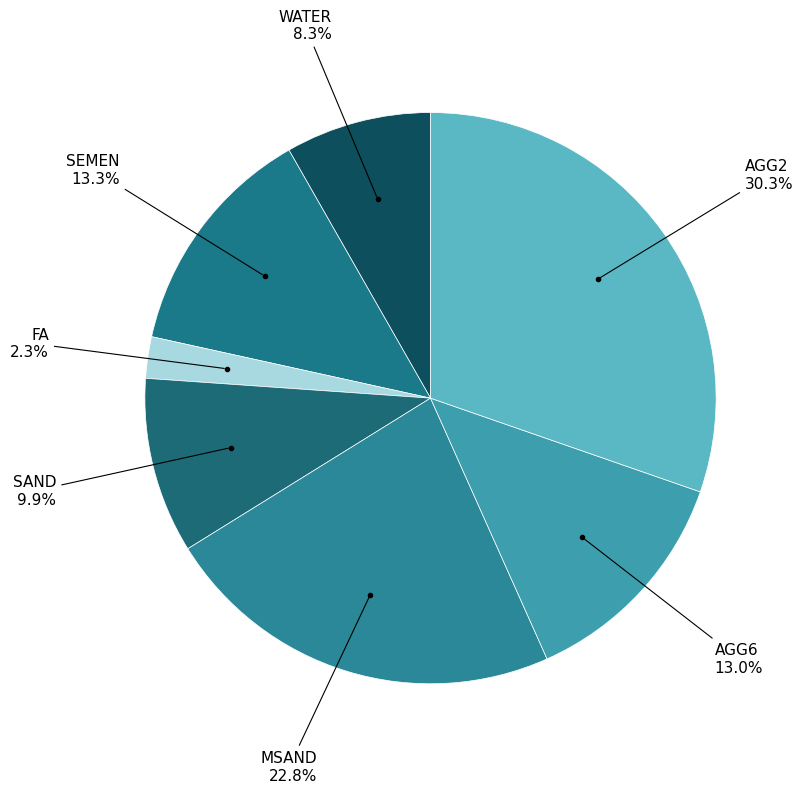

Count the number of slices in the pie.

7